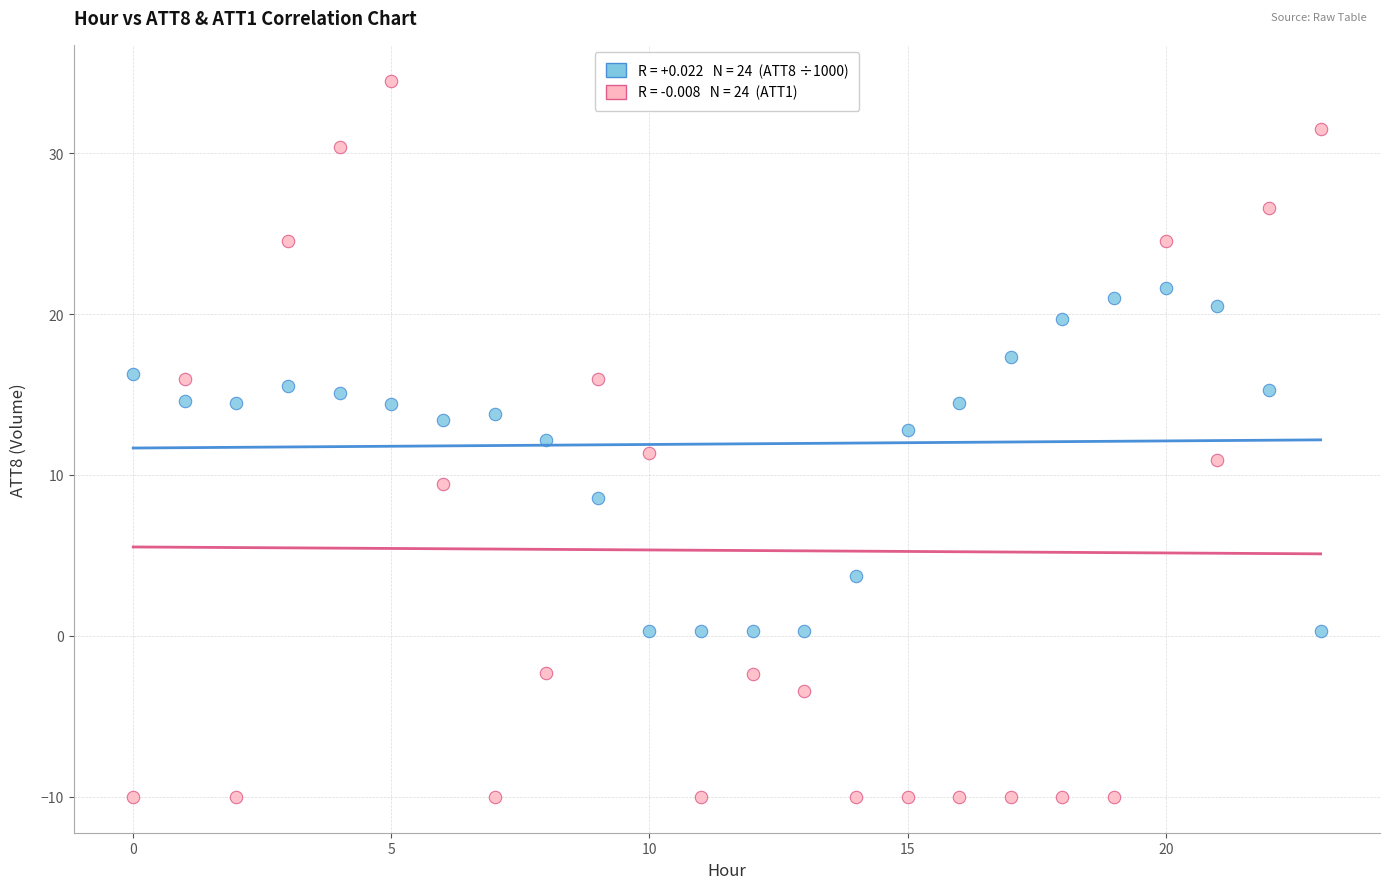

Across all data points, what is the range of Y values (max minus min)?

44.5